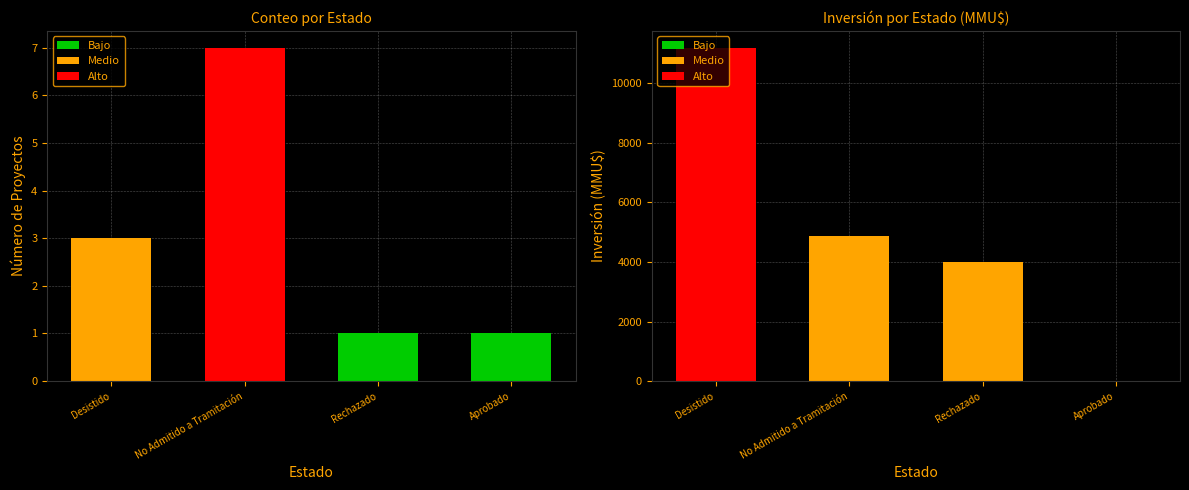

At which category is the sum across all series the highest?

Desistido